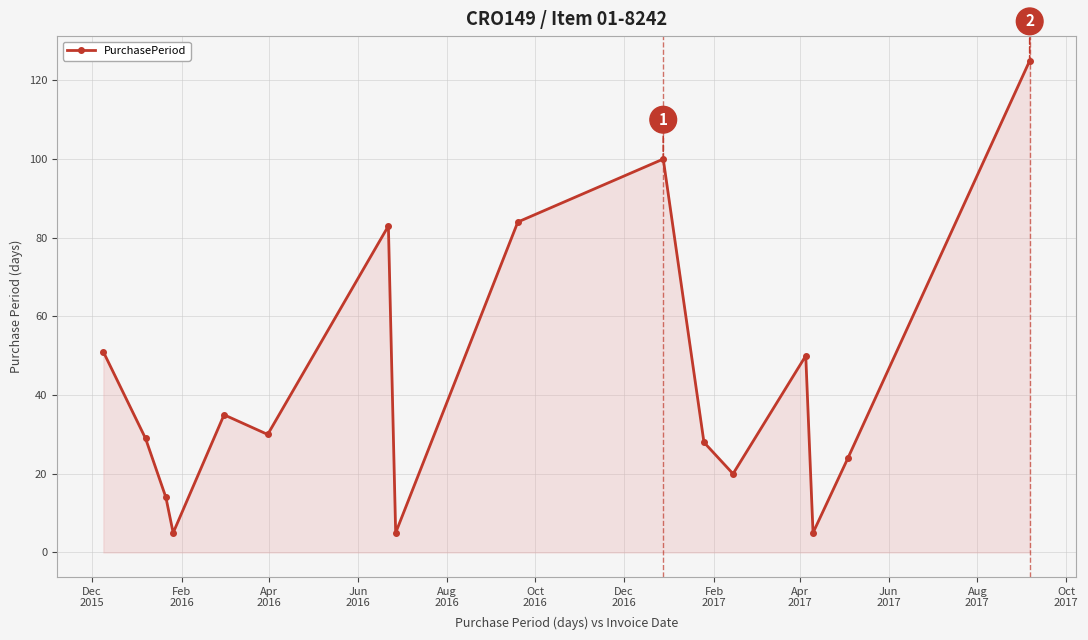

What is the maximum value shown in the chart?

125